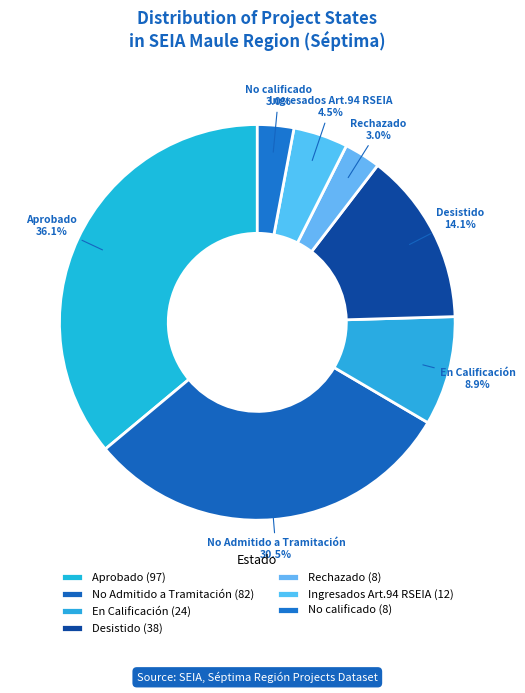

What is the largest slice in the pie chart?

Aprobado